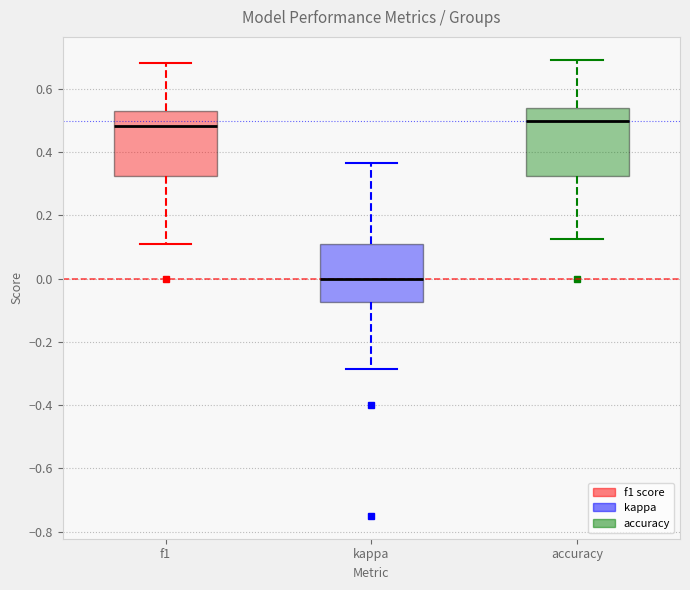

Reading left to right, transcribe this box plot: for each box, give where its median line is, the range the box spans, and where its two whiskers end, as read against the y-axis. The values are not printed on the chart, so give them approximately, as read against the axis.

f1: median 0.48, box 0.32 to 0.52, whiskers 0.12 to 0.68
kappa: median 0.00, box -0.08 to 0.10, whiskers -0.28 to 0.36
accuracy: median 0.50, box 0.32 to 0.54, whiskers 0.12 to 0.70